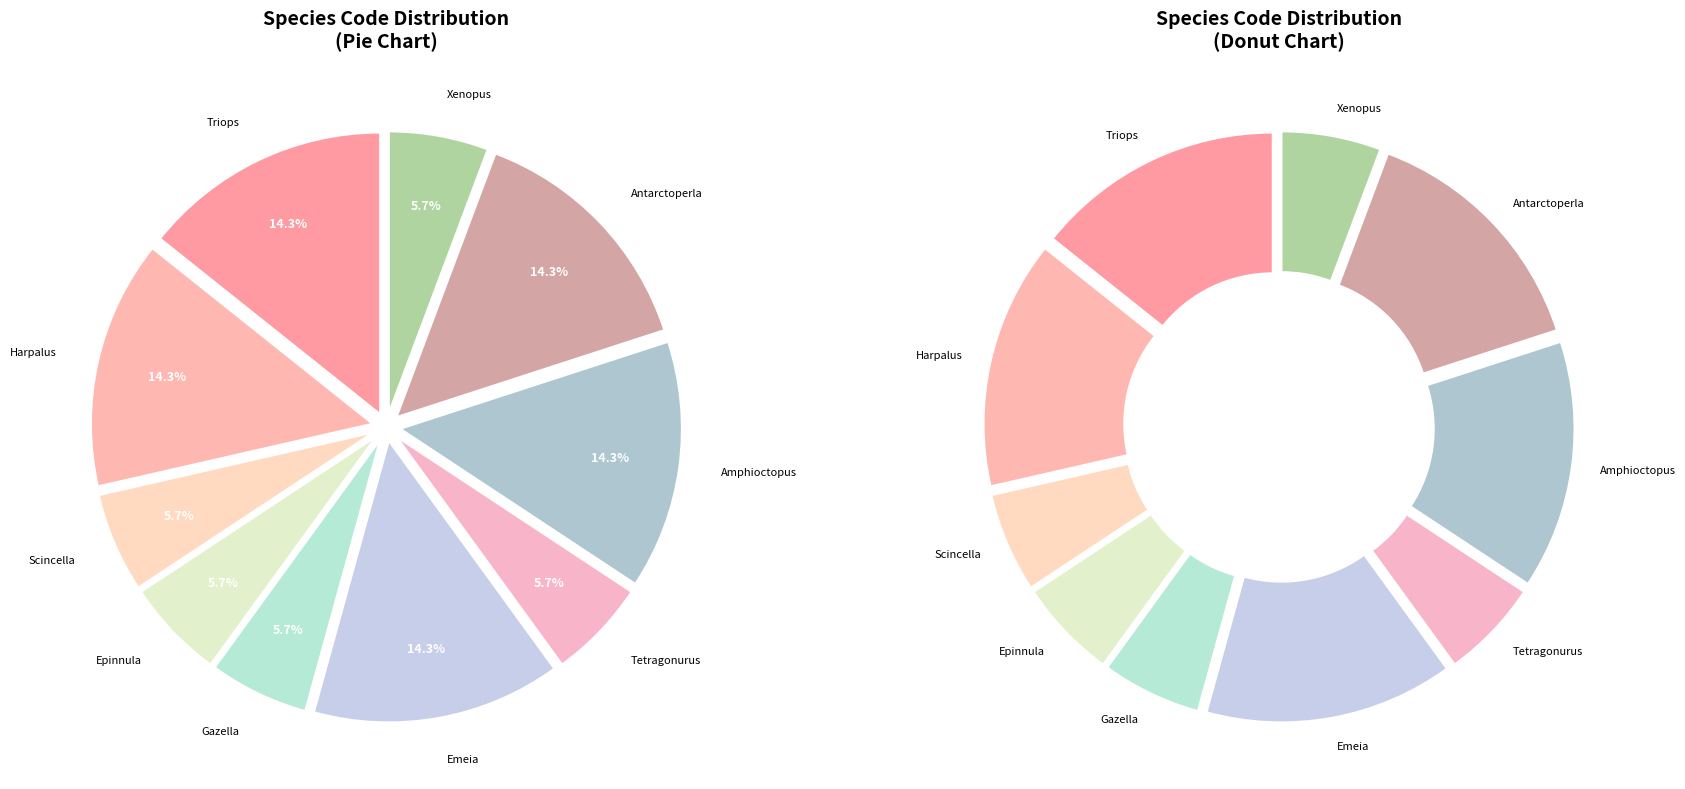

What is the ratio of the value at Amphioctopus fangsiao to the value at Triops granarius?

1.0